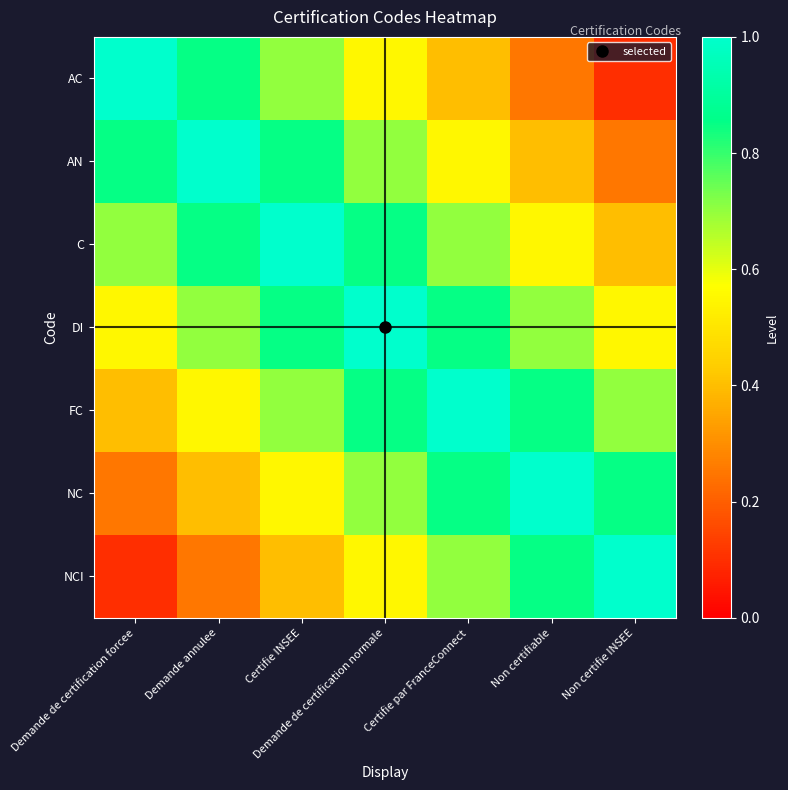

Reading left to right, what are all the values shown in this chart?

AC: Demande de certification forcee=1.0	Demande annulee=0.8	Certifie INSEE=0.7	Demande de certification normale=0.6	Certifie par FranceConnect=0.4	Non certifiable=0.2	Non certifie INSEE=0.1
AN: Demande de certification forcee=0.8	Demande annulee=1.0	Certifie INSEE=0.8	Demande de certification normale=0.7	Certifie par FranceConnect=0.6	Non certifiable=0.4	Non certifie INSEE=0.2
C: Demande de certification forcee=0.7	Demande annulee=0.8	Certifie INSEE=1.0	Demande de certification normale=0.8	Certifie par FranceConnect=0.7	Non certifiable=0.6	Non certifie INSEE=0.4
DI: Demande de certification forcee=0.6	Demande annulee=0.7	Certifie INSEE=0.8	Demande de certification normale=1.0	Certifie par FranceConnect=0.8	Non certifiable=0.7	Non certifie INSEE=0.6
FC: Demande de certification forcee=0.4	Demande annulee=0.6	Certifie INSEE=0.7	Demande de certification normale=0.8	Certifie par FranceConnect=1.0	Non certifiable=0.8	Non certifie INSEE=0.7
NC: Demande de certification forcee=0.2	Demande annulee=0.4	Certifie INSEE=0.6	Demande de certification normale=0.7	Certifie par FranceConnect=0.8	Non certifiable=1.0	Non certifie INSEE=0.8
NCI: Demande de certification forcee=0.1	Demande annulee=0.2	Certifie INSEE=0.4	Demande de certification normale=0.6	Certifie par FranceConnect=0.7	Non certifiable=0.8	Non certifie INSEE=1.0